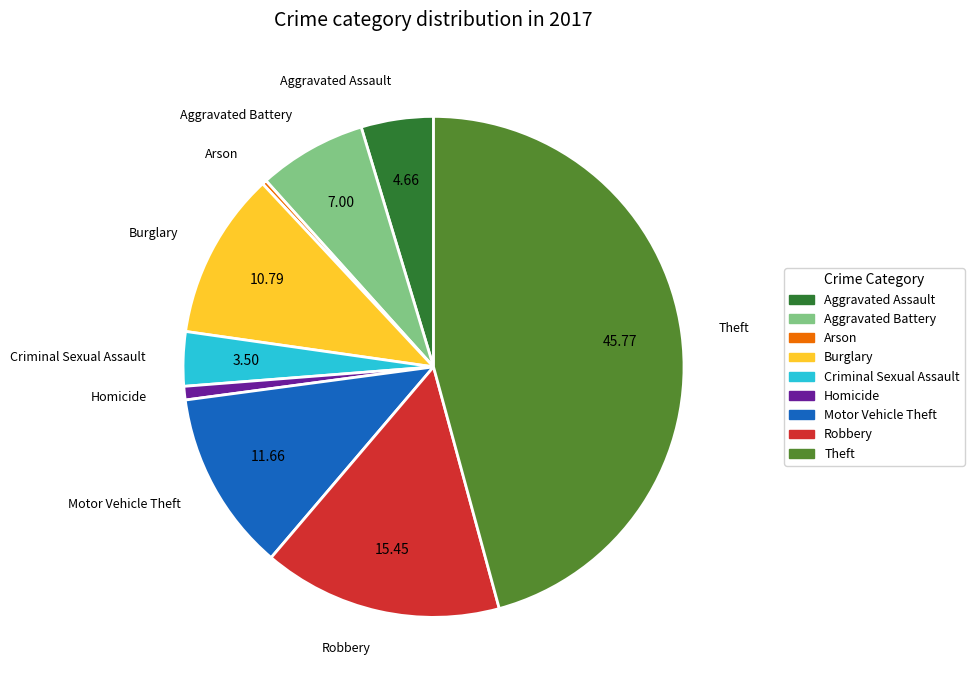

How many slices are in this pie chart?

9